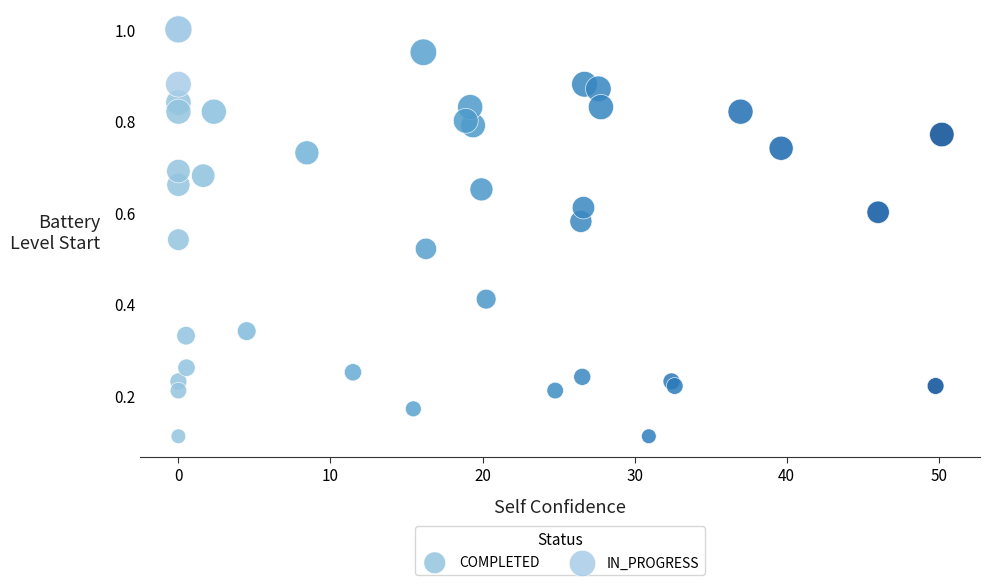

What are all the series names shown in the legend?

COMPLETED, IN_PROGRESS